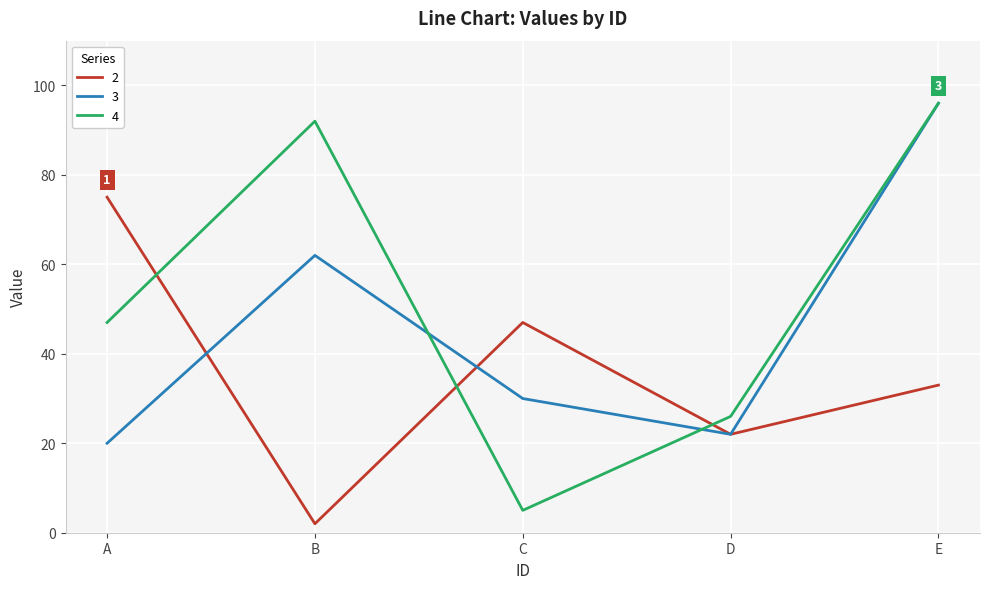

What is the minimum value for 3?

20